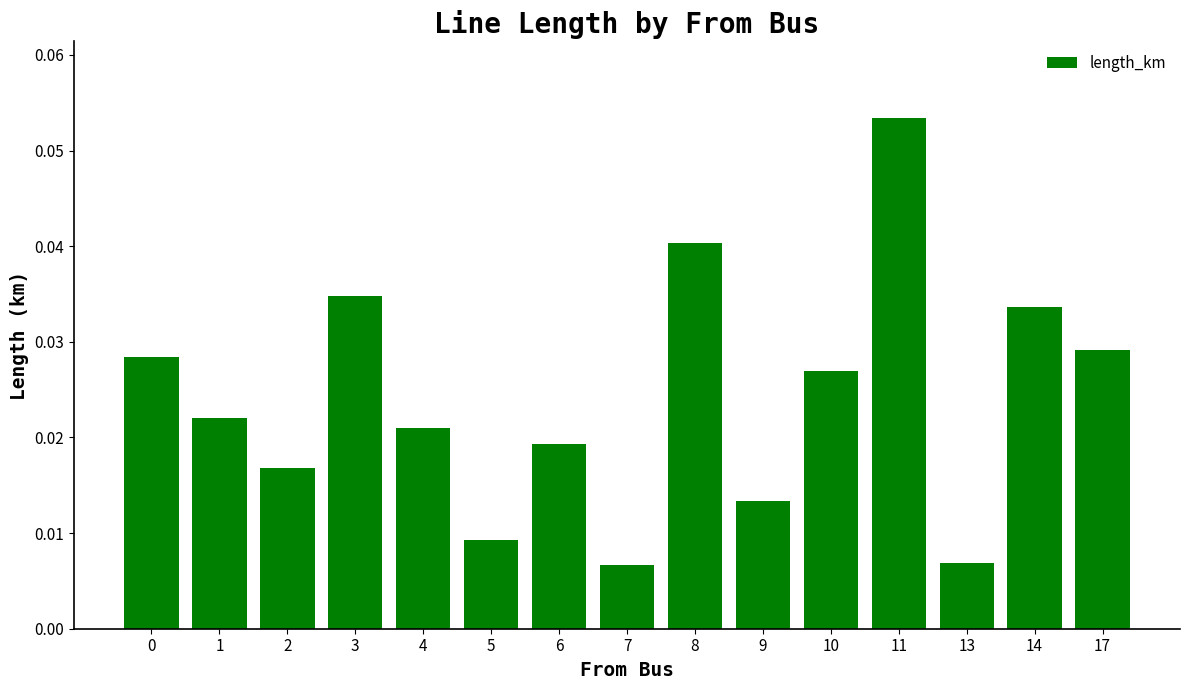

Which has a higher value, 2 or 11?

11